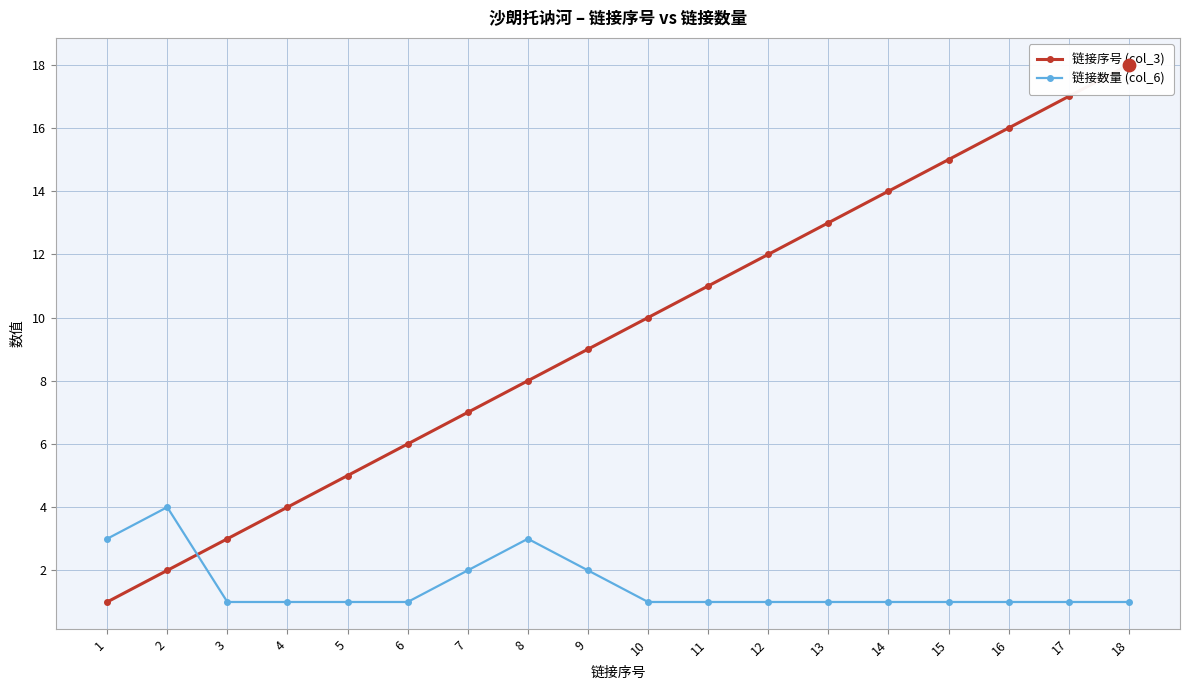

Which series has the largest total across all categories?

链接序号 (col_3)